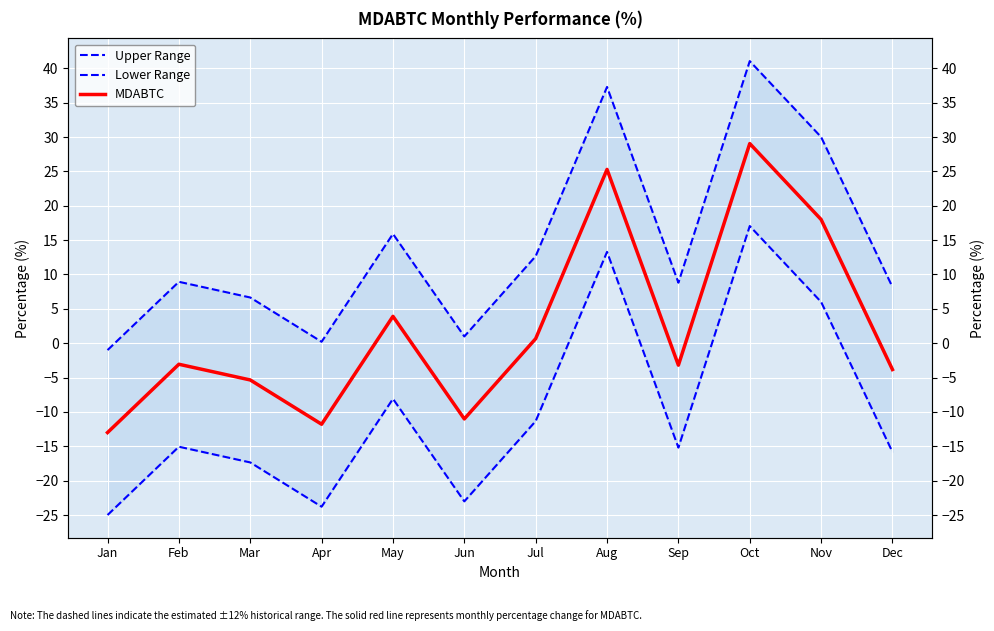

Rank the series at Mar from highest to lowest value.

Upper Range, MDABTC, Lower Range